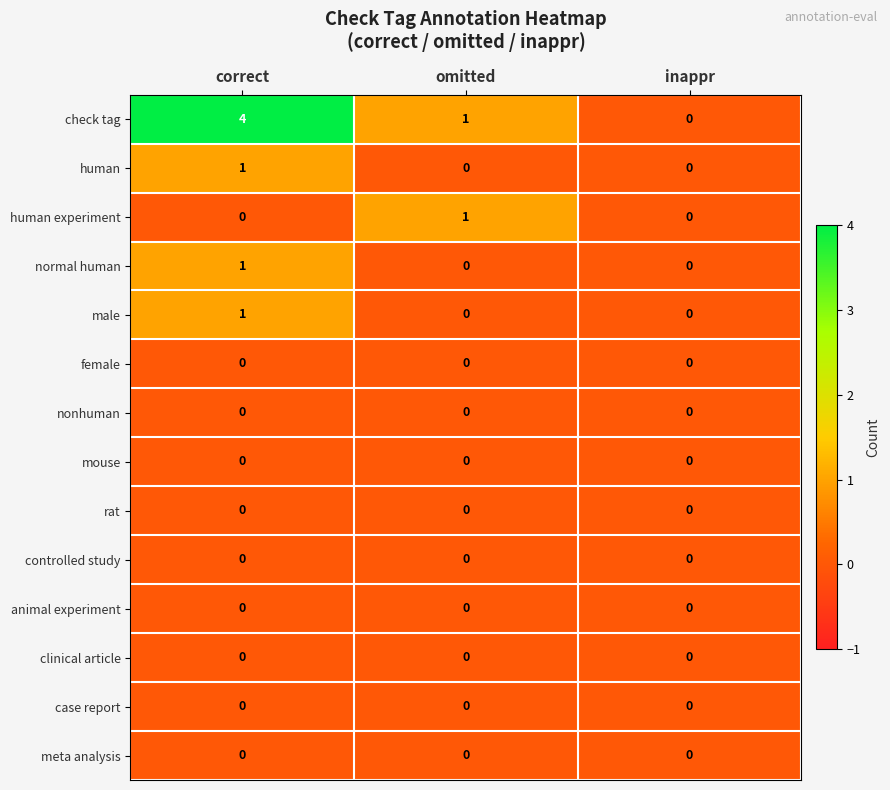

Which category has the highest value in the male series?

correct